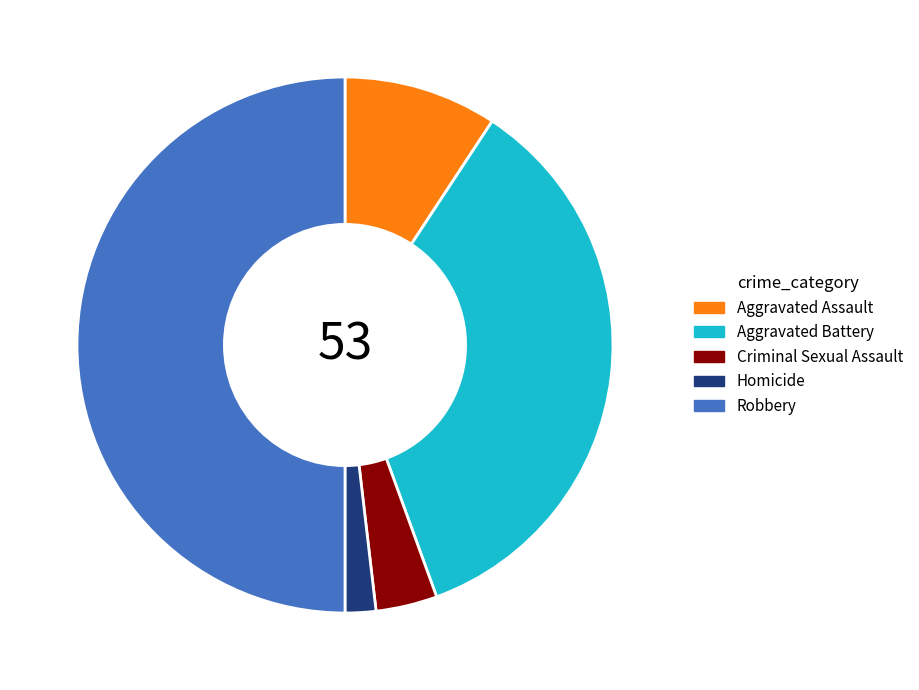

Do Criminal Sexual Assault and Robbery together represent more than half of the pie?

Yes